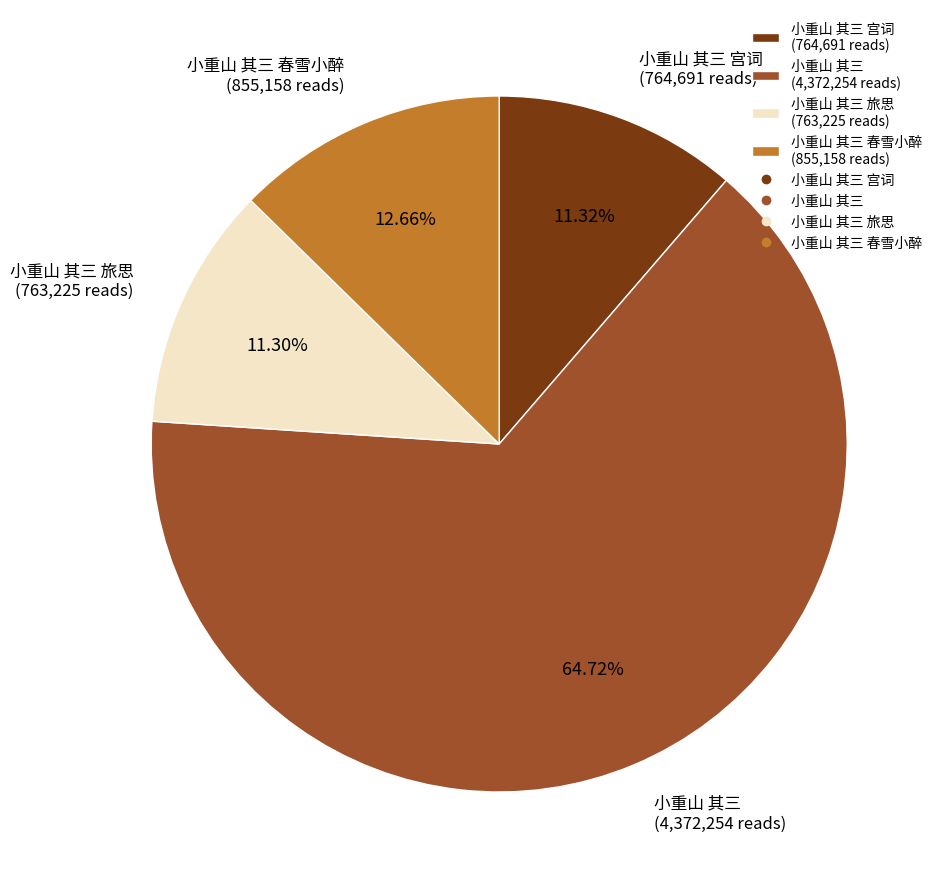

Do 小重山 其三 旅思 (763,225 reads) and 小重山 其三 宫词 (764,691 reads) together represent more than half of the pie?

No